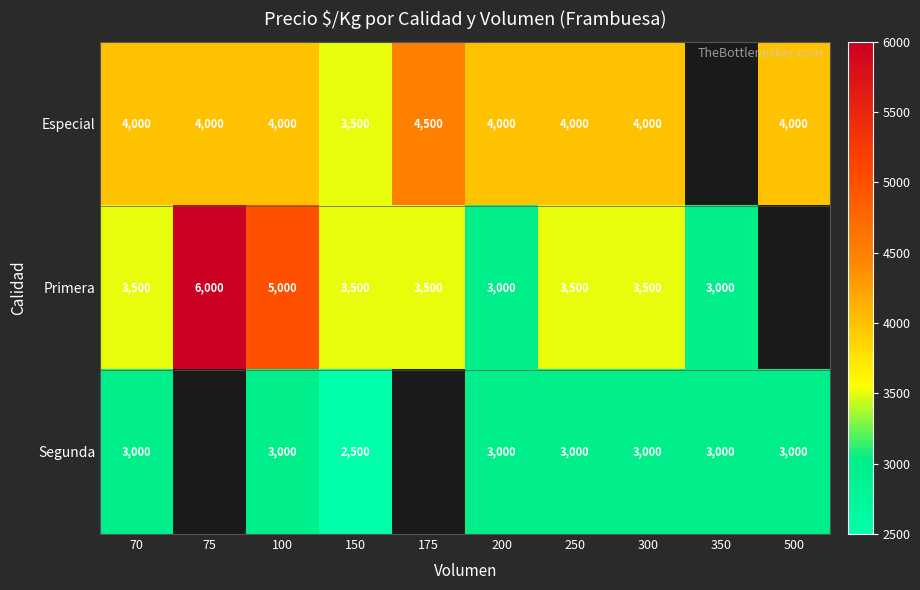

Is it true that Especial equals 4000 at 200?

True